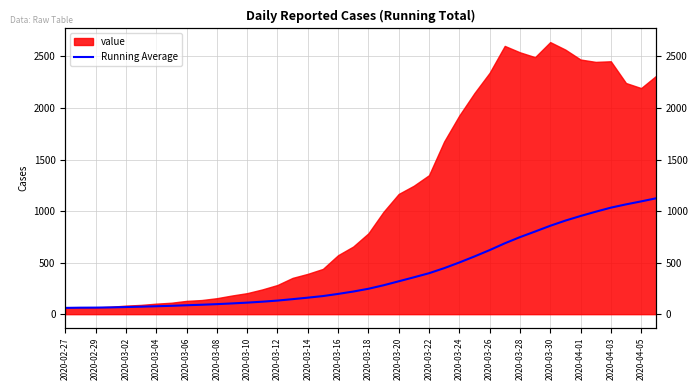

Where is the data nearest to the value 592?

2020-03-26